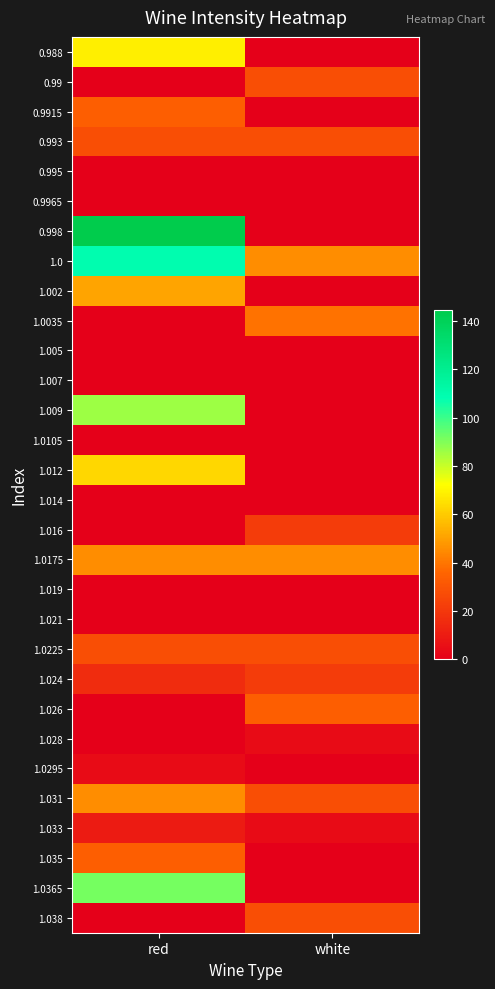

What is the spread (max minus min) of values at white?

45.2